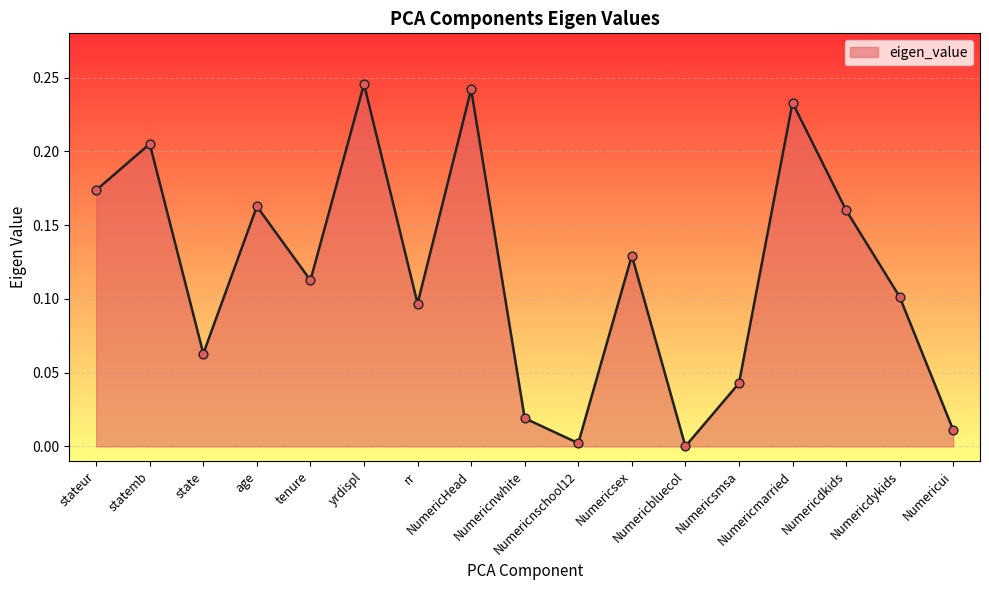

What is the change in value from rr to Numericsmsa?

-0.1